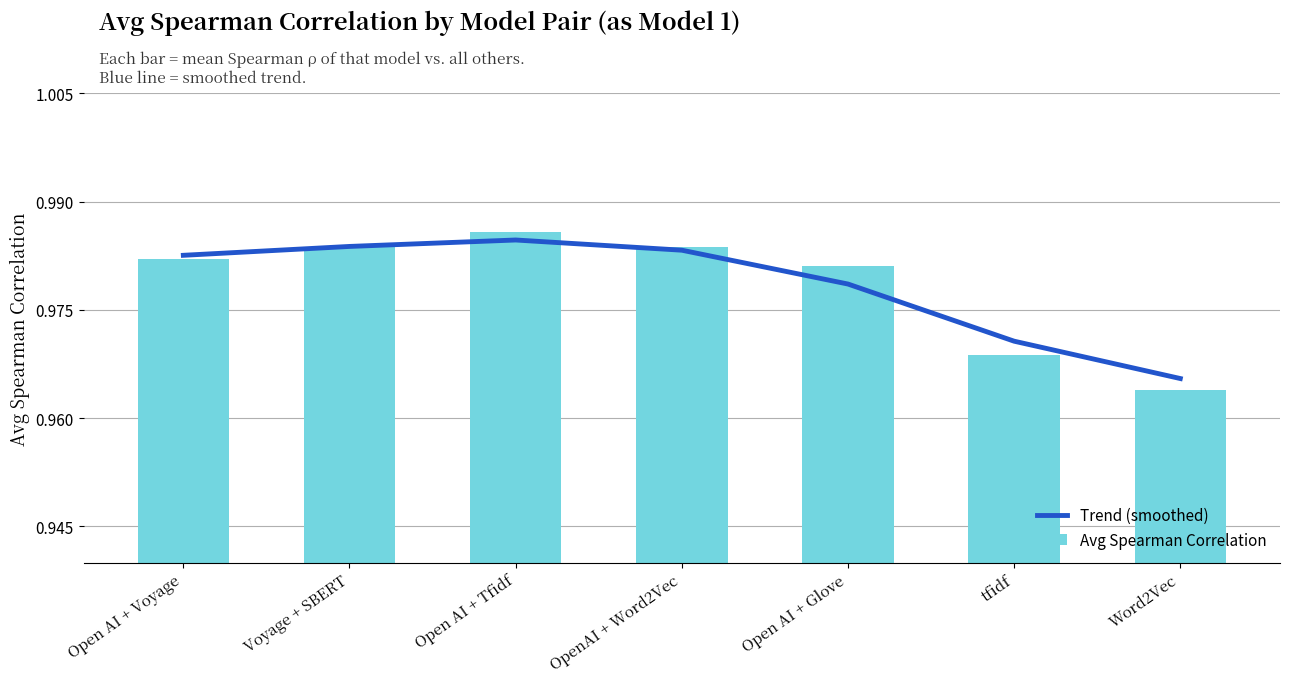

Is it true that Avg Spearman Correlation equals 1.7 at Open AI + Glove?

False